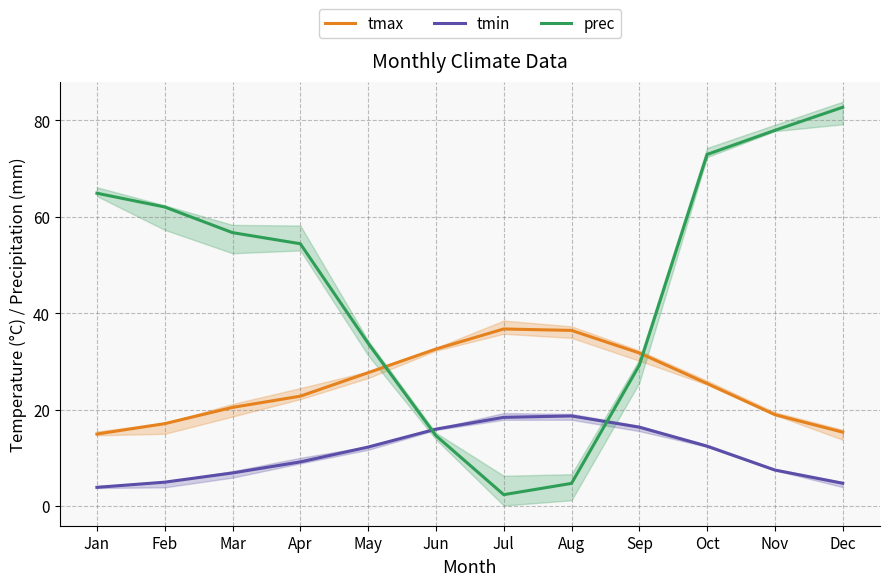

What is the value of the tmin point at the 3rd from the left?

6.9